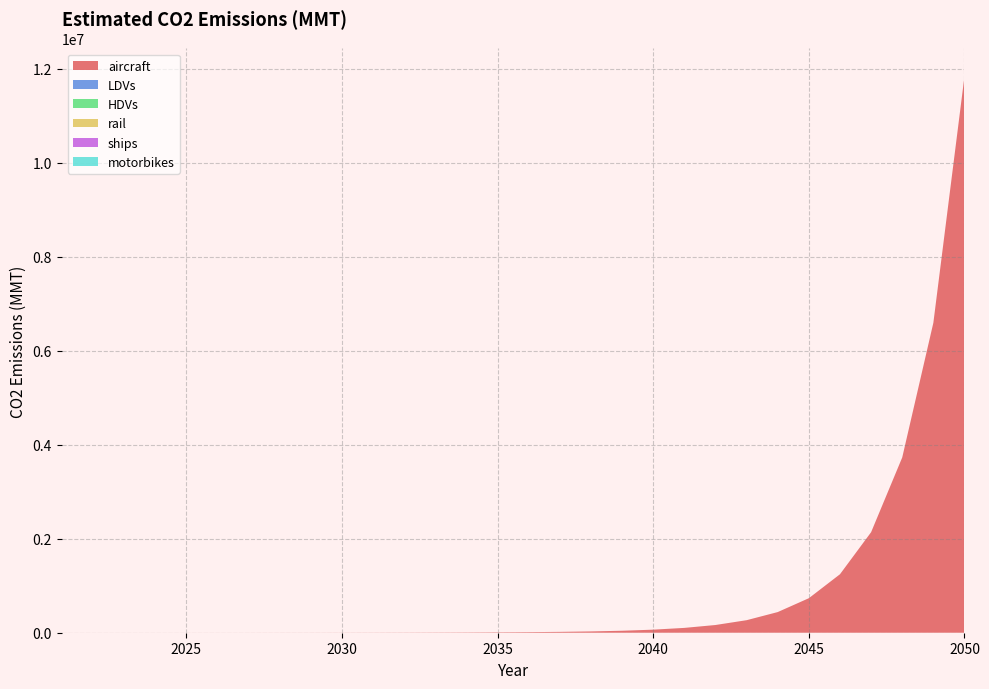

Reading right to left, extract all data points from this chart.

aircraft: 2050=11837299.4	2049=6592365.3	2048=3728053.2	2047=2137841.6	2046=1243647.9	2045=733965.4	2044=439107.9	2043=266456.7	2042=164097.8	2041=102591.8	2040=65111.2	2039=41948.7	2038=27459.7	2037=18227.0	2036=12263.0	2035=8358.7	2034=5760.7	2033=4004.6	2032=2804.2	2031=1979.7	2030=1408.5	2029=1007.1	2028=723.7	2027=523.7	2026=382.7	2025=283.1	2024=212.0	2023=159.2	2022=121.2	2021=99.0
LDVs: 2050=0.0	2049=0.0	2048=0.0	2047=0.0	2046=0.0	2045=0.0	2044=0.0	2043=0.0	2042=0.0	2041=0.0	2040=0.0	2039=0.0	2038=0.0	2037=0.0	2036=0.0	2035=0.0	2034=0.0	2033=0.0	2032=0.0	2031=0.0	2030=0.0	2029=0.0	2028=0.0	2027=0.0	2026=0.0	2025=0.0	2024=0.0	2023=0.0	2022=0.0	2021=0.0
HDVs: 2050=0.0	2049=0.0	2048=0.0	2047=0.0	2046=0.0	2045=0.0	2044=0.0	2043=0.0	2042=0.0	2041=0.0	2040=0.0	2039=0.0	2038=0.0	2037=0.0	2036=0.0	2035=0.0	2034=0.0	2033=0.0	2032=0.0	2031=0.0	2030=0.0	2029=0.0	2028=0.0	2027=0.0	2026=0.0	2025=0.0	2024=0.0	2023=0.0	2022=0.0	2021=0.0
rail: 2050=0.0	2049=0.0	2048=0.0	2047=0.0	2046=0.0	2045=0.0	2044=0.0	2043=0.0	2042=0.0	2041=0.0	2040=0.0	2039=0.0	2038=0.0	2037=0.0	2036=0.0	2035=0.0	2034=0.0	2033=0.0	2032=0.0	2031=0.0	2030=0.0	2029=0.0	2028=0.0	2027=0.0	2026=0.0	2025=0.0	2024=0.0	2023=0.0	2022=0.0	2021=0.0
ships: 2050=0.0	2049=0.0	2048=0.0	2047=0.0	2046=0.0	2045=0.0	2044=0.0	2043=0.0	2042=0.0	2041=0.0	2040=0.0	2039=0.0	2038=0.0	2037=0.0	2036=0.0	2035=0.0	2034=0.0	2033=0.0	2032=0.0	2031=0.0	2030=0.0	2029=0.0	2028=0.0	2027=0.0	2026=0.0	2025=0.0	2024=0.0	2023=0.0	2022=0.0	2021=0.0
motorbikes: 2050=0.0	2049=0.0	2048=0.0	2047=0.0	2046=0.0	2045=0.0	2044=0.0	2043=0.0	2042=0.0	2041=0.0	2040=0.0	2039=0.0	2038=0.0	2037=0.0	2036=0.0	2035=0.0	2034=0.0	2033=0.0	2032=0.0	2031=0.0	2030=0.0	2029=0.0	2028=0.0	2027=0.0	2026=0.0	2025=0.0	2024=0.0	2023=0.0	2022=0.0	2021=0.0